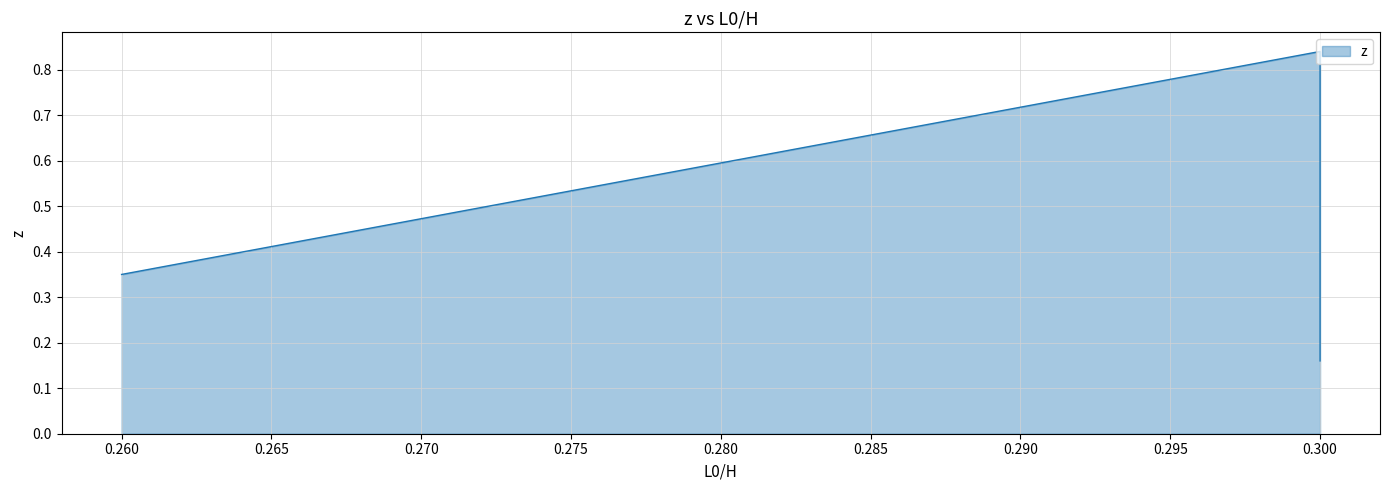

Is it true that the value at 0.3 is 0.3?

False